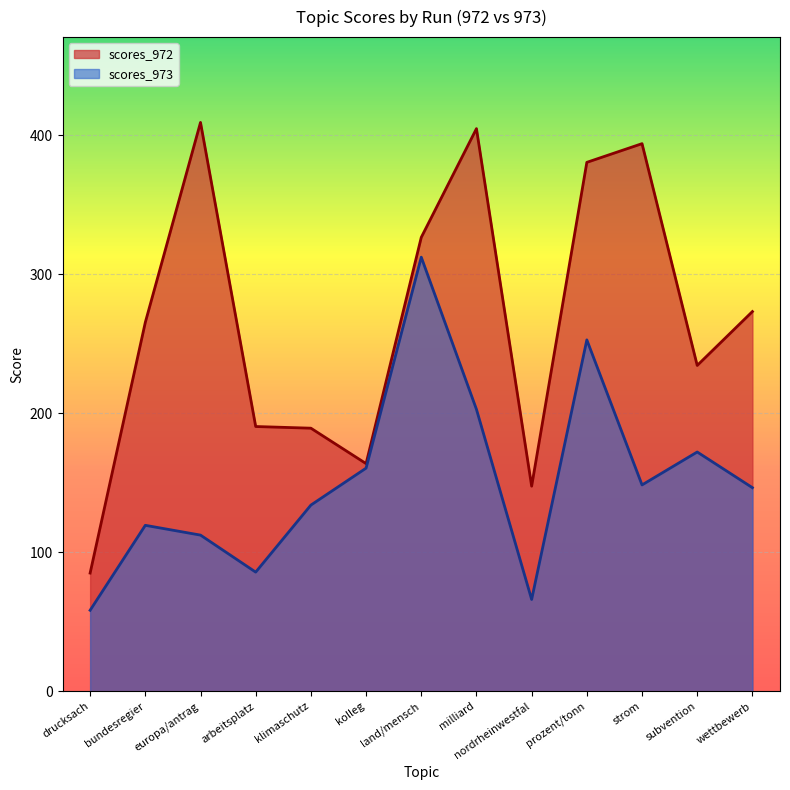

How many lines are shown in the chart?

2